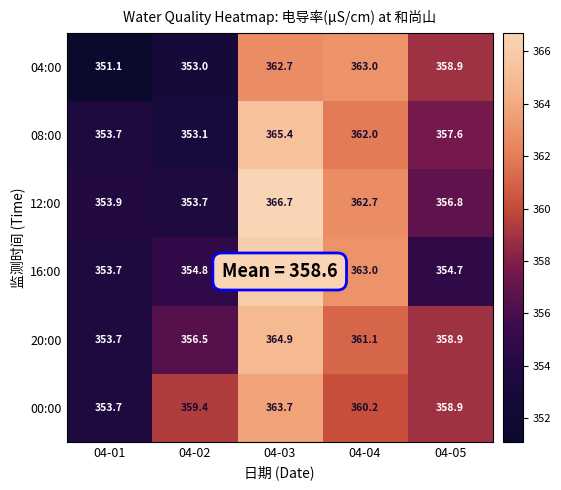

Rank the series by their maximum value, from lowest to highest.

04:00, 00:00, 20:00, 08:00, 16:00, 12:00